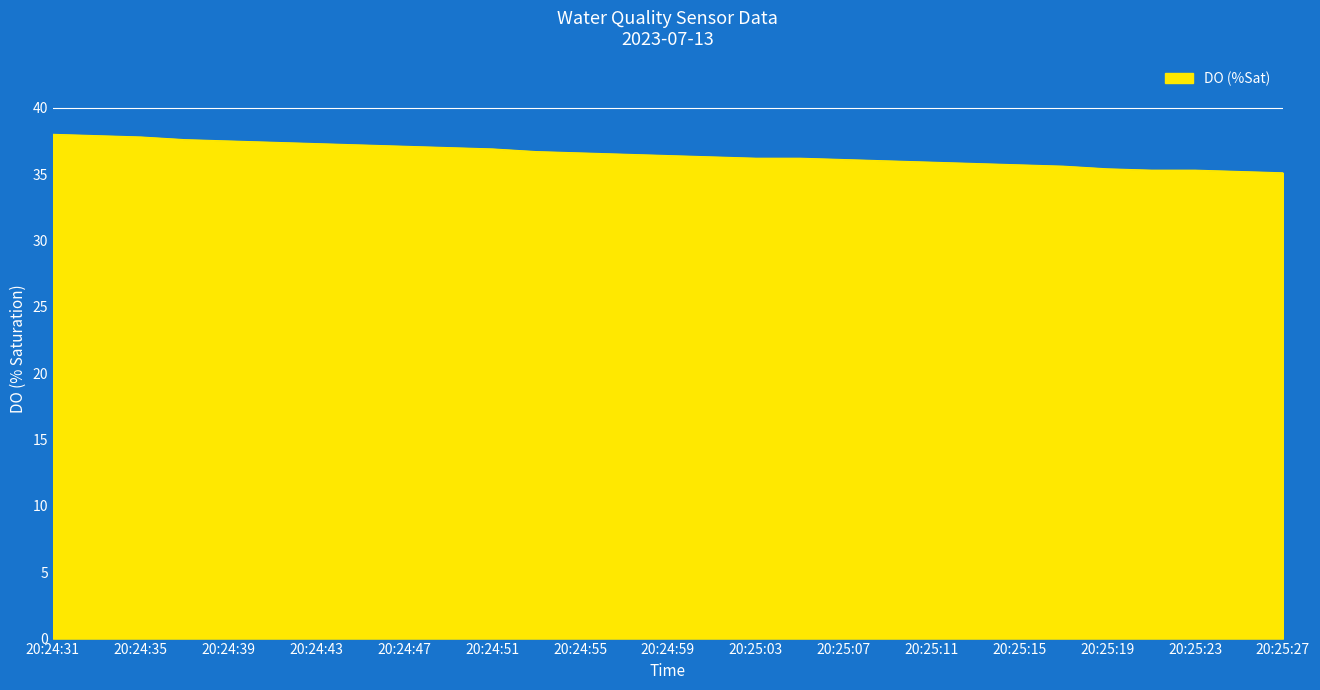

What is the greatest value displayed?

38.0